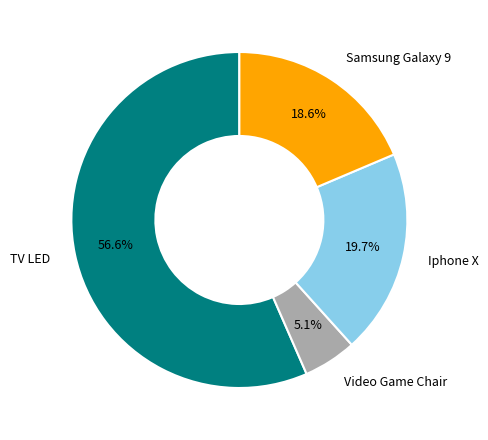

To the nearest percent, what is the combined percentage of Video Game Chair and Iphone X?

25%